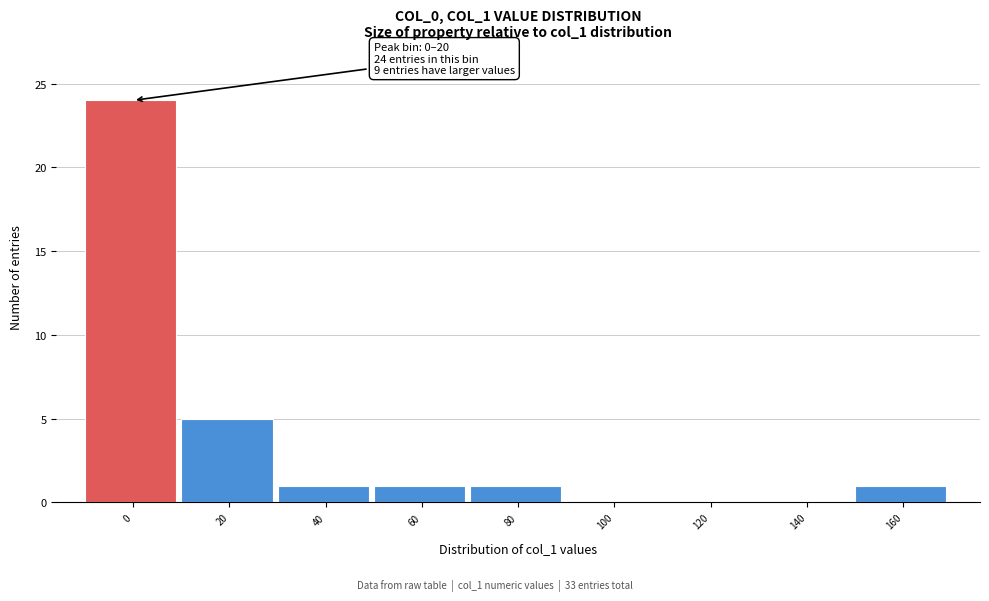

Reading left to right, extract all data points from this chart.

0=24	20=5	40=1	60=1	80=1	100=0	120=0	140=0	160=1